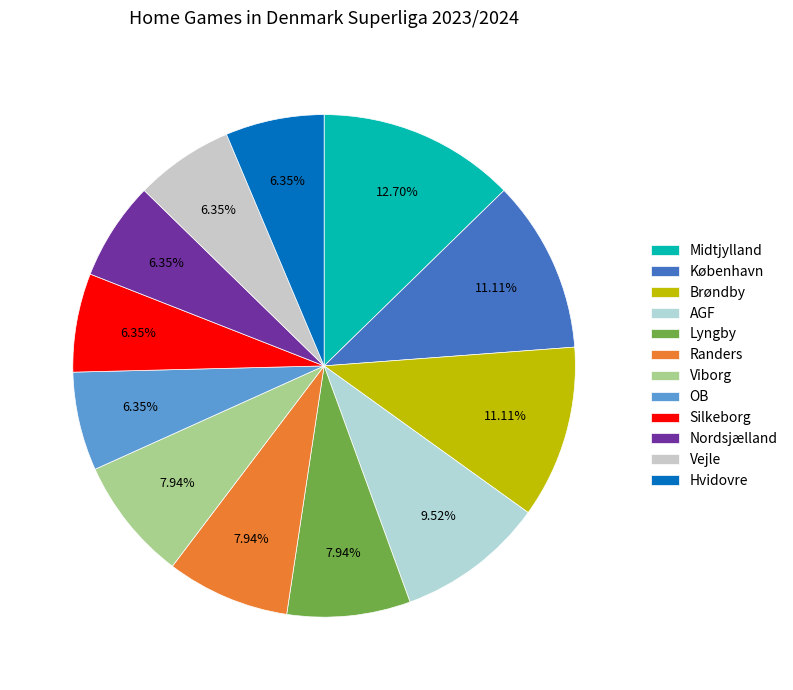

What is the largest slice in the pie chart?

Midtjylland